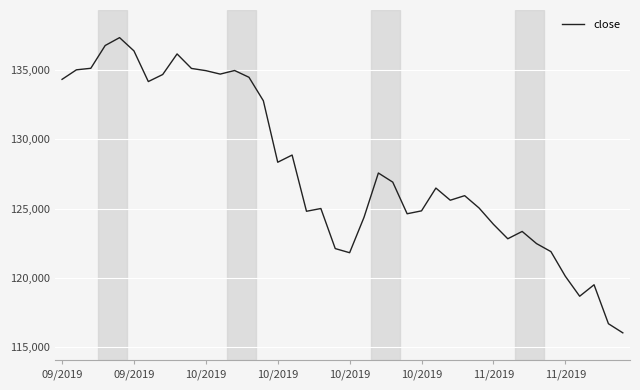

What is the maximum value shown in the chart?

137370